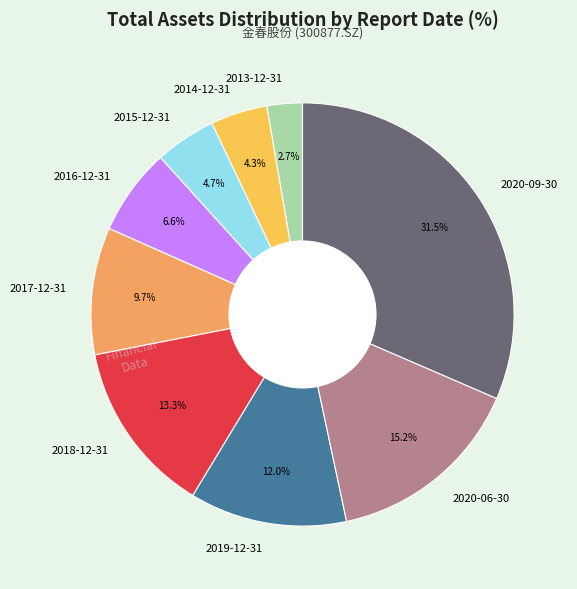

Does any single category account for the majority?

No